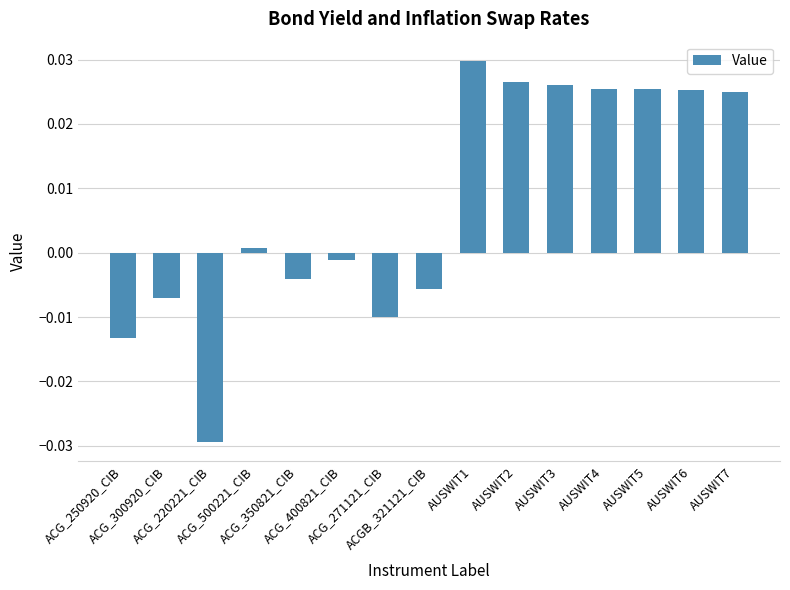

Does the chart contain stacked bars?

No